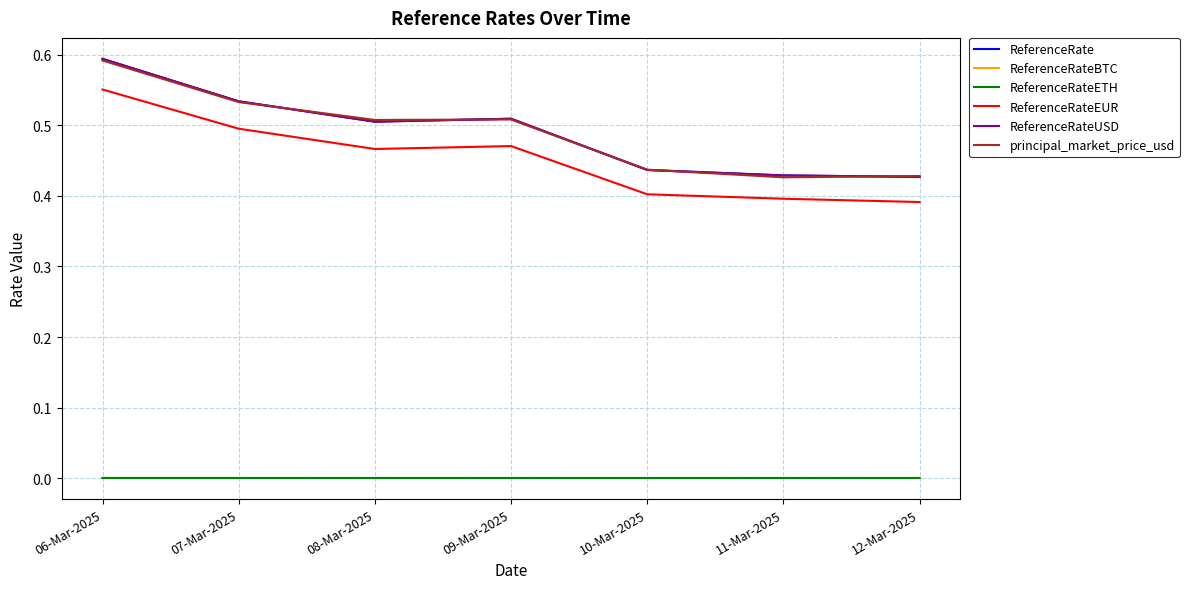

What is the spread (max minus min) of values at 07-Mar-2025?

0.5